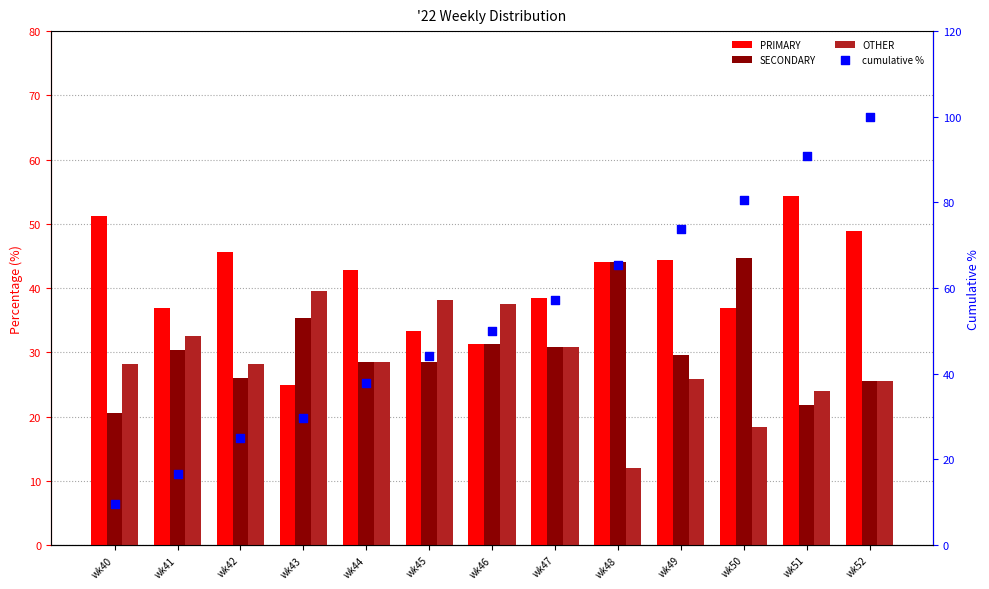

Which series reaches the minimum Y coordinate?

cumulative %